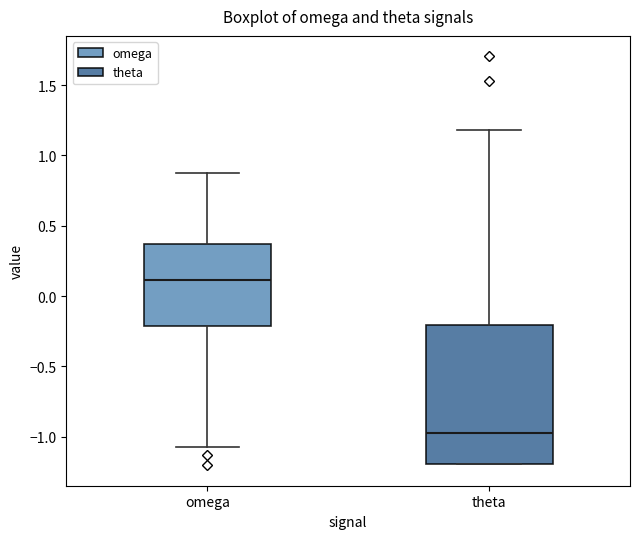

Which box has the lowest median line?

theta